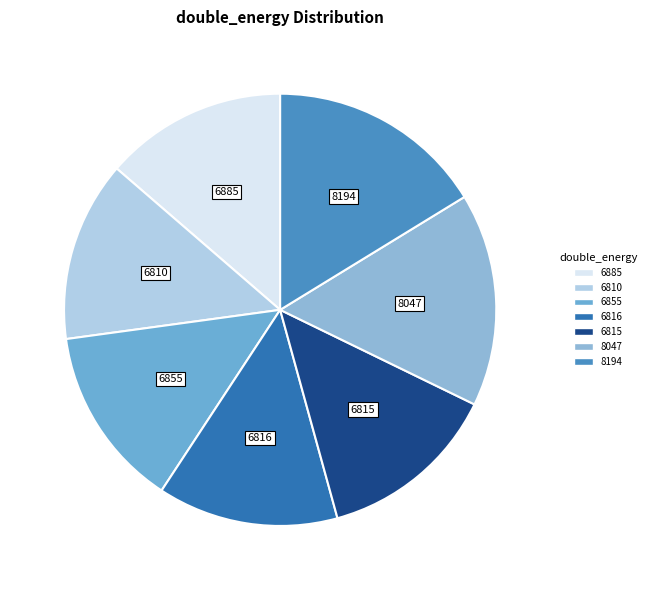

Is it true that 6855 is 23% of the pie?

False